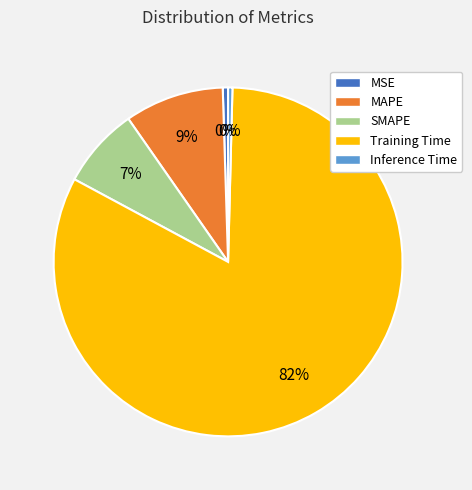

Does any single category account for the majority?

Yes